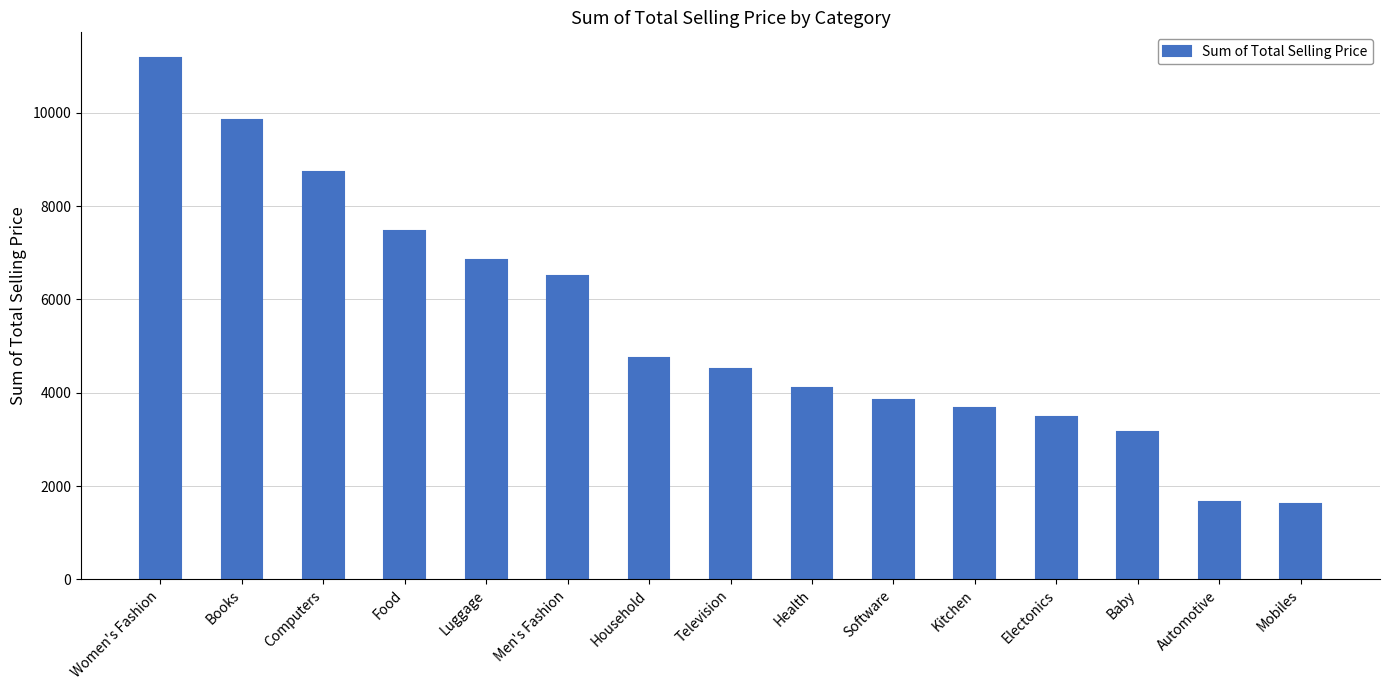

What is the ratio of the value at Electonics to the value at Television?

0.8